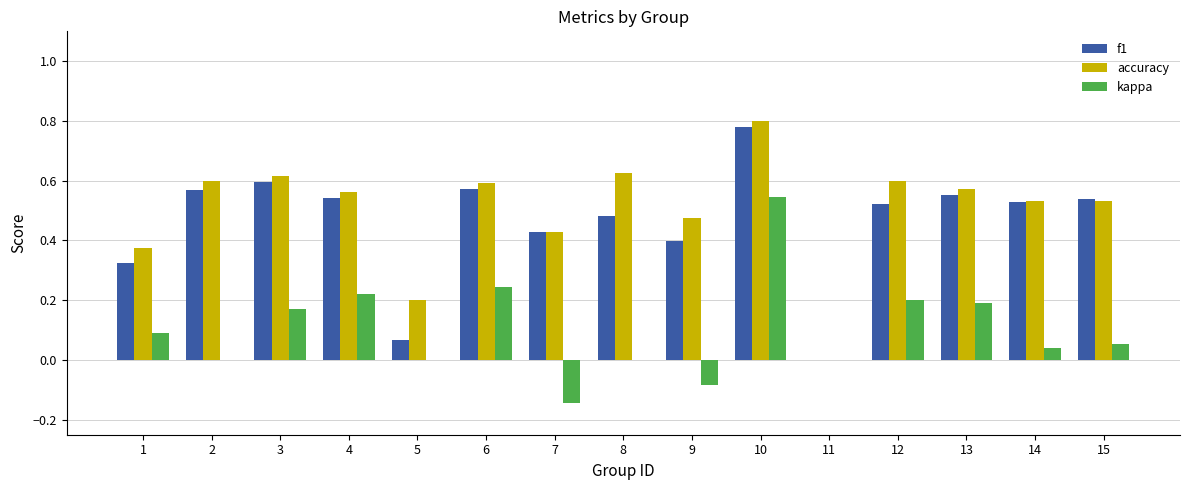

What is the sum of all accuracy values?

7.5